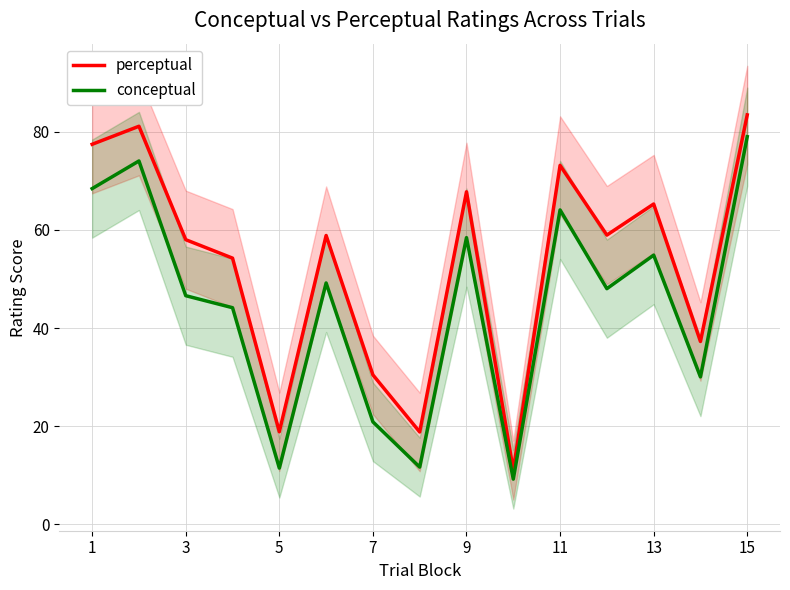

The value of perceptual at 3 is 22.2. True or false?

False